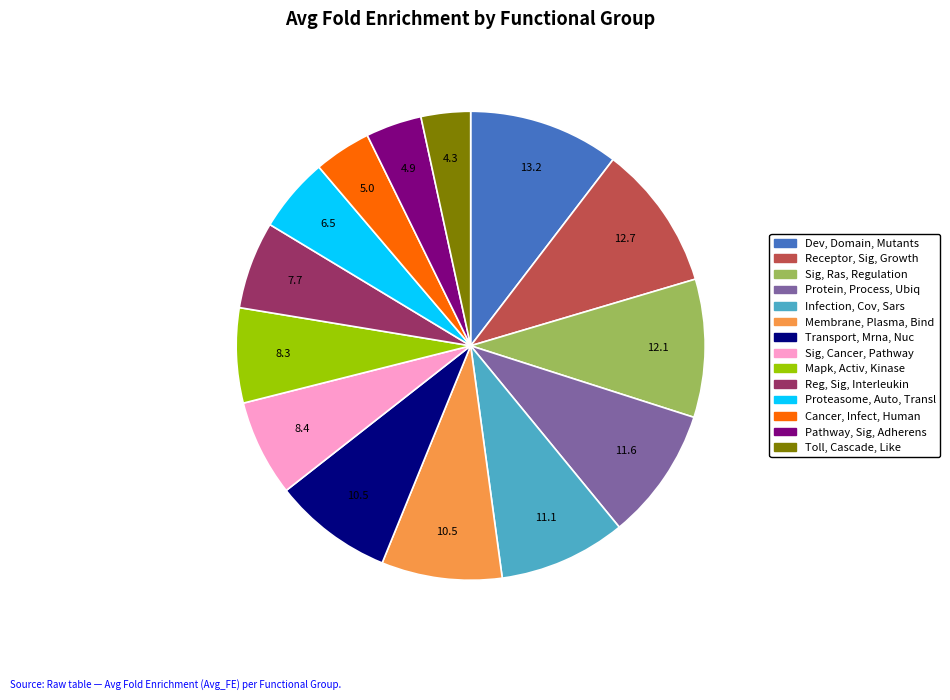

Is the sum of Proteasome, Auto, Transl and Pathway, Sig, Adherens greater than half?

No